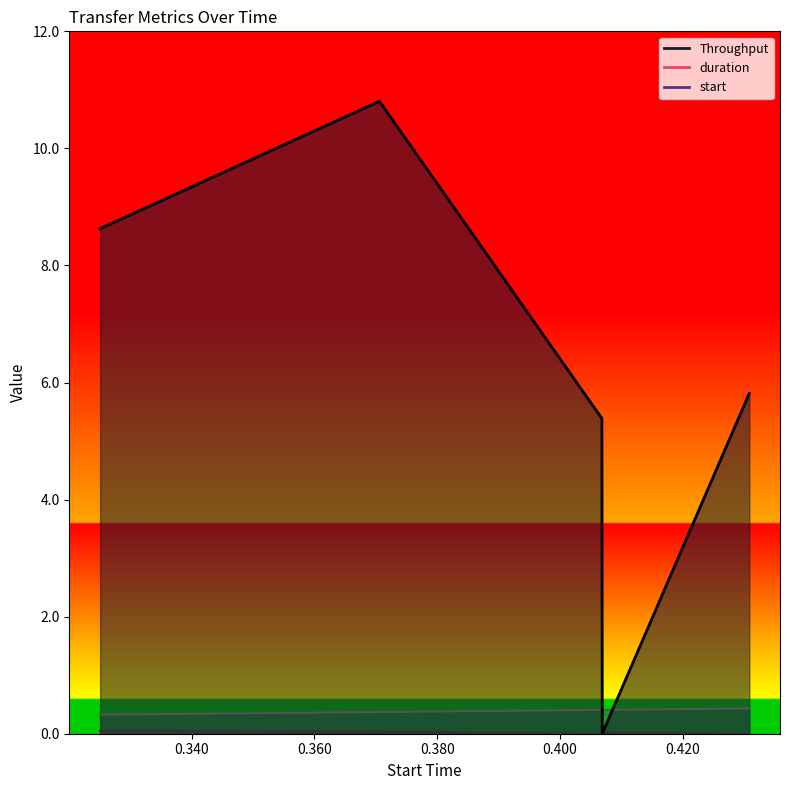

Reading right to left, extract all data points from this chart.

Throughput: 0.430838=5.8	0.406874=0.0	0.406818=5.4	0.40679=5.4	0.406759=5.4	0.370585=10.8	0.32507=8.6
duration: 0.430838=0.0	0.406874=0.0	0.406818=0.0	0.40679=0.0	0.406759=0.0	0.370585=0.0	0.32507=0.0
start: 0.430838=0.4	0.406874=0.4	0.406818=0.4	0.40679=0.4	0.406759=0.4	0.370585=0.4	0.32507=0.3